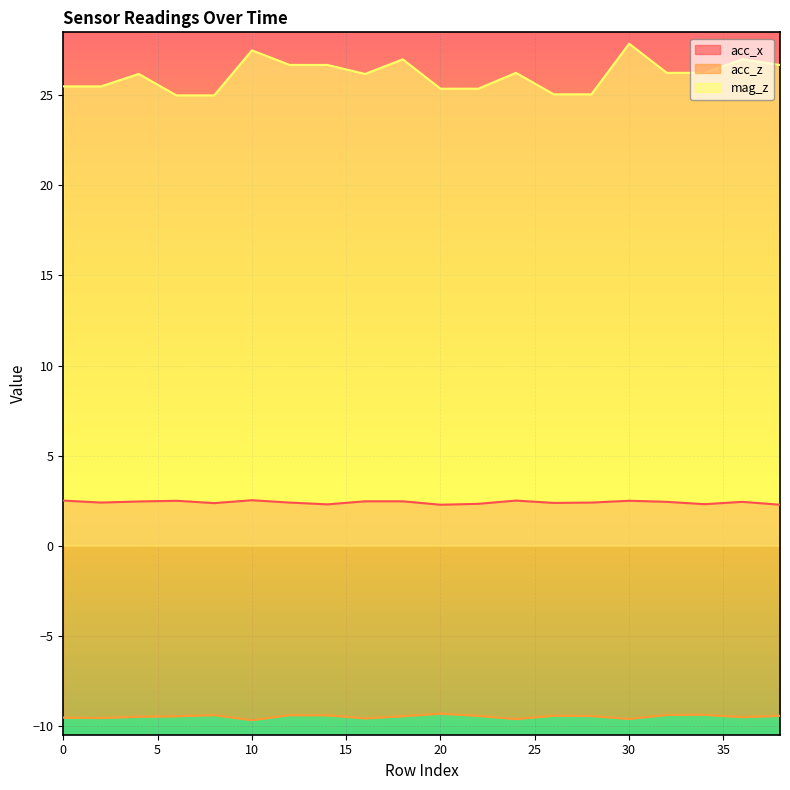

What is the sum of all acc_z values?

-189.8